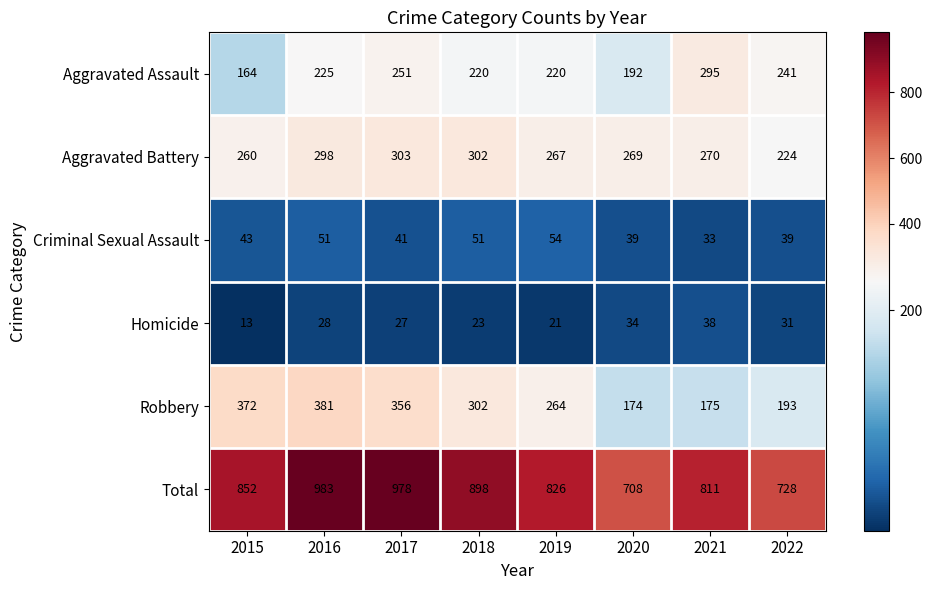

Count the number of data series in this chart.

6